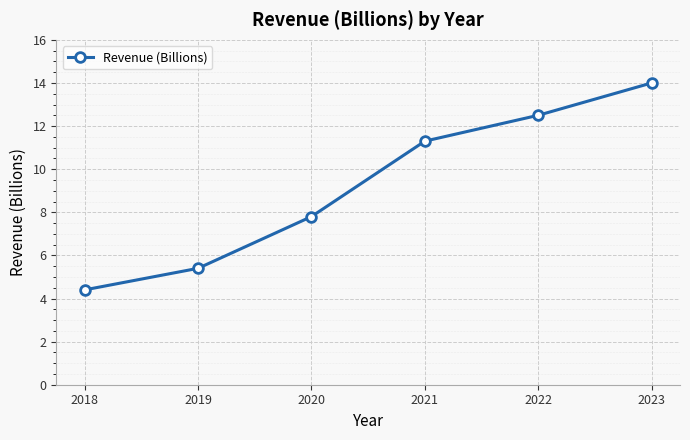

Is this an area chart (filled region under the line)?

No